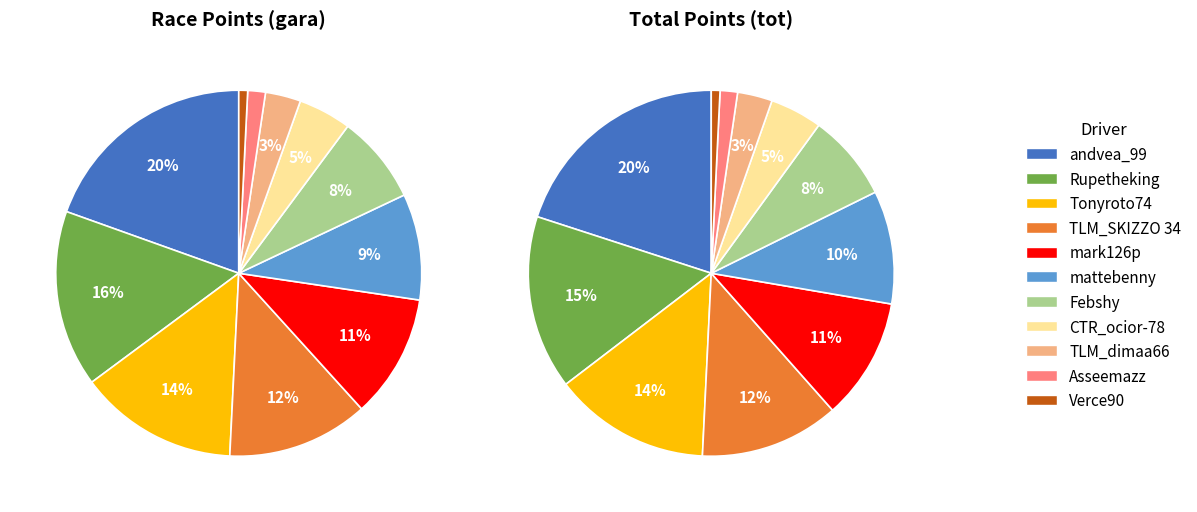

To the nearest percent, what is the combined percentage of TLM_SKIZZO 34 and mark126p?

23%